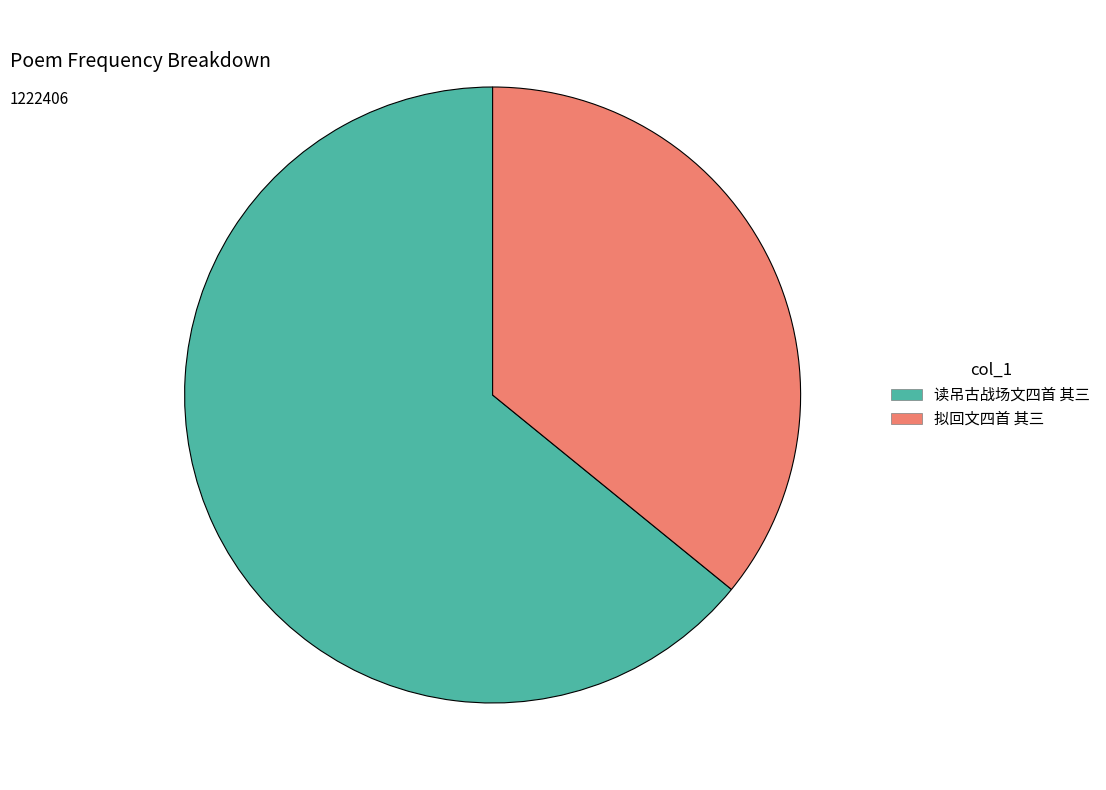

Does any single category account for the majority?

Yes